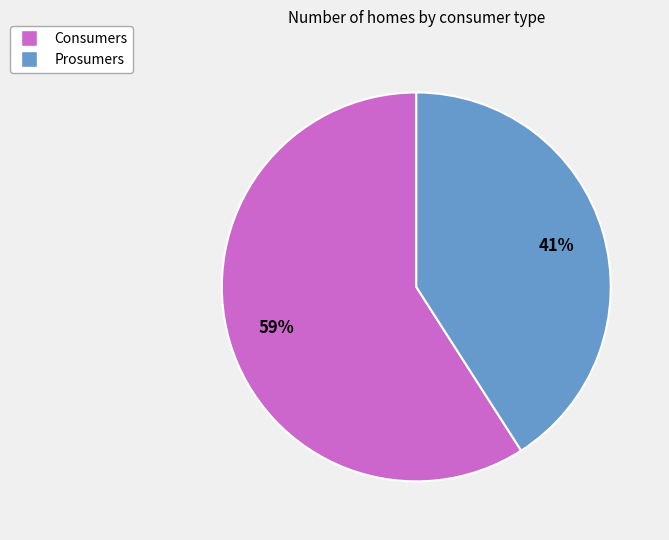

To the nearest percent, what is the average slice percentage?

50%